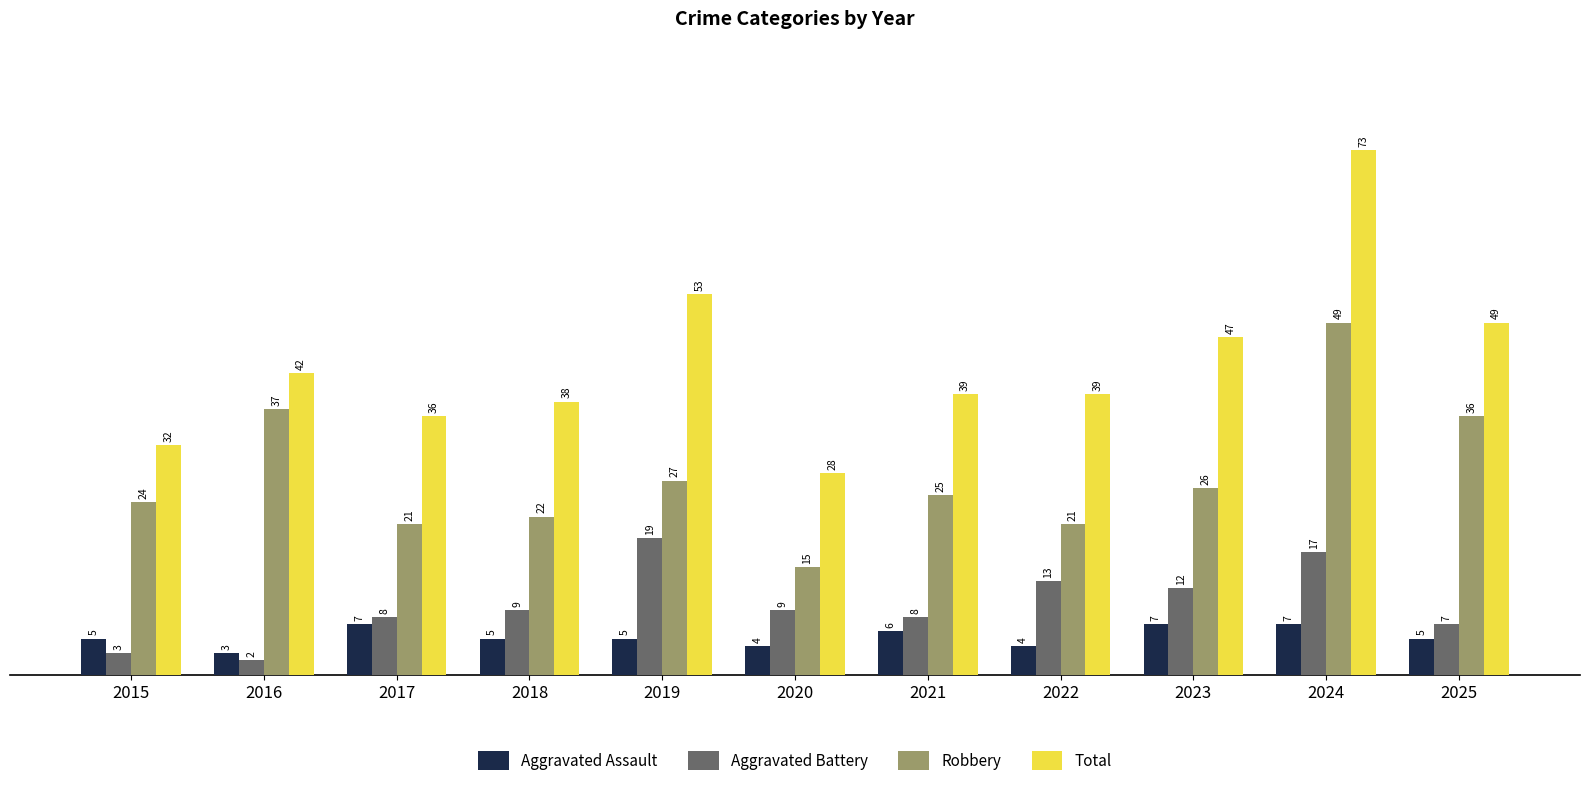

At how many categories does at least one series exceed 71?

1